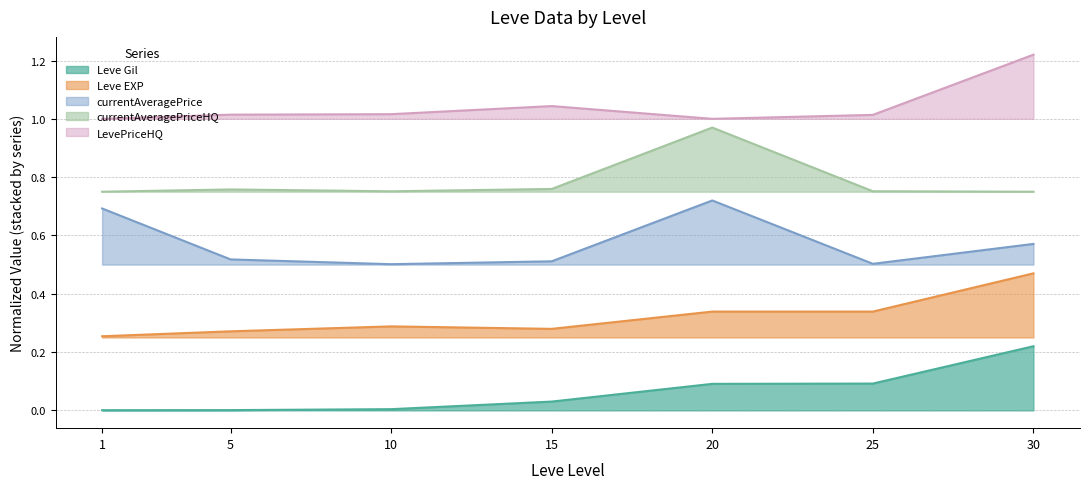

What is the difference between the Leve EXP values at 5 and 25?

0.1